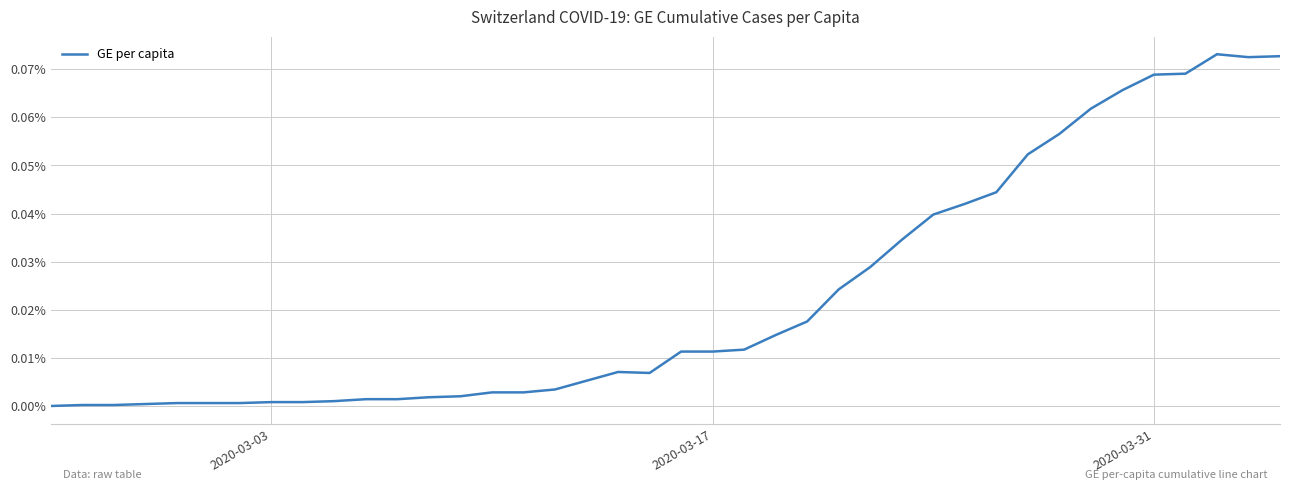

Is this an area chart (filled region under the line)?

No